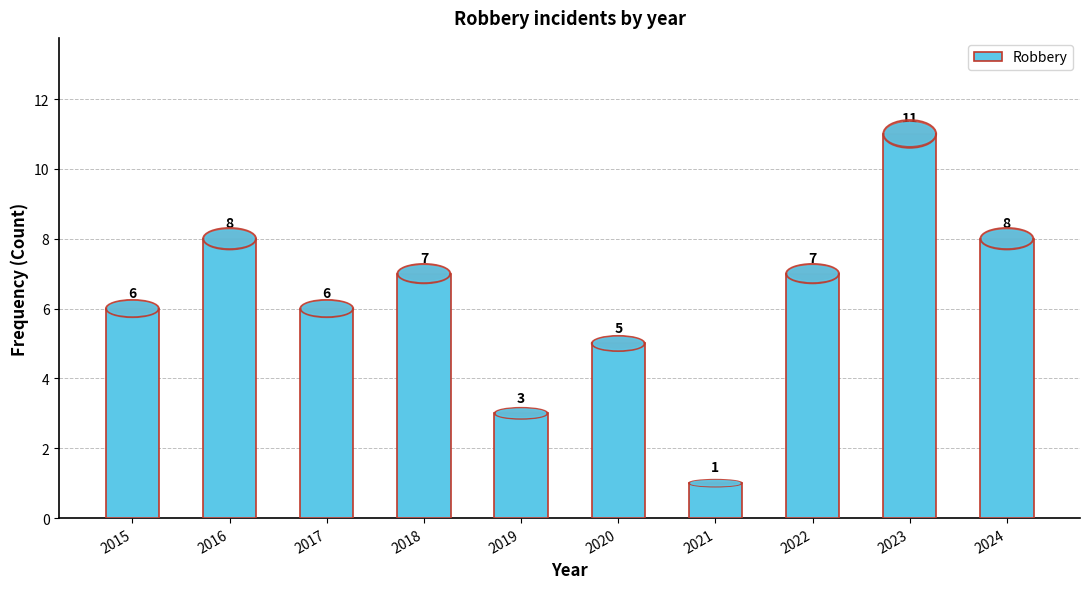

Count the number of categories in the chart.

10